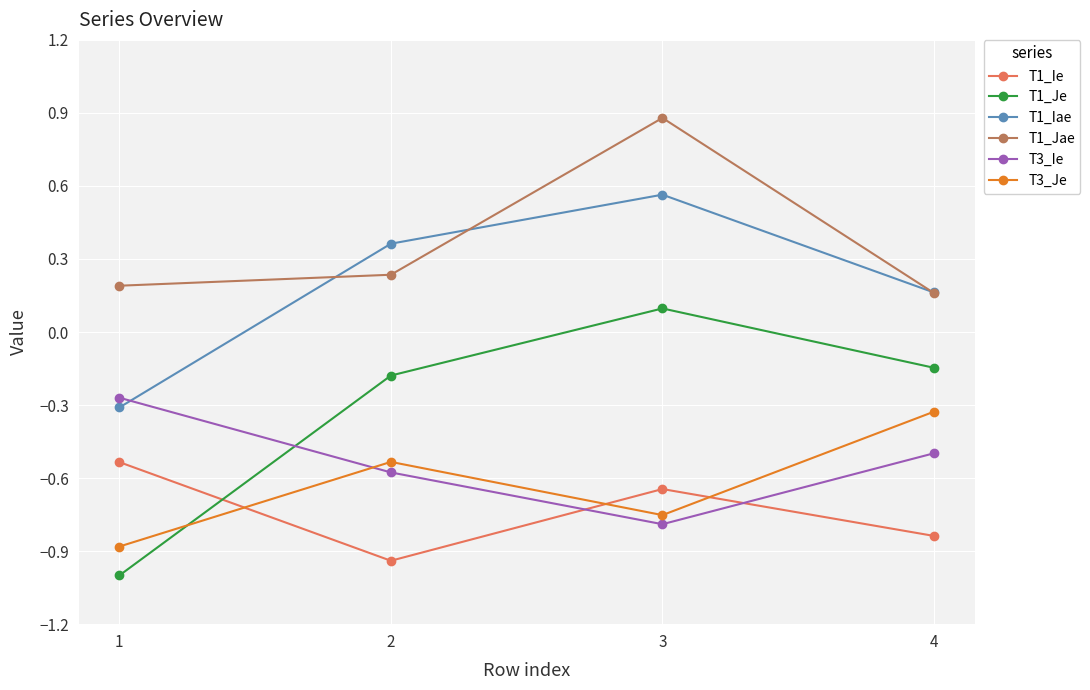

How many T1_Iae values are between 0 and 1?

3